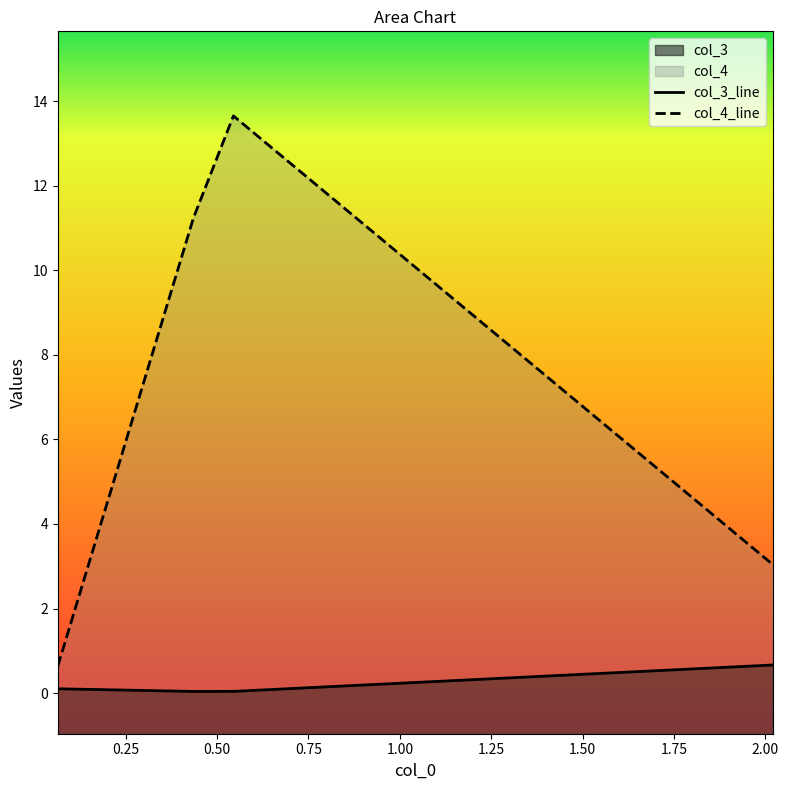

What is the label of the 3rd point from the right?

0.5448329293055211